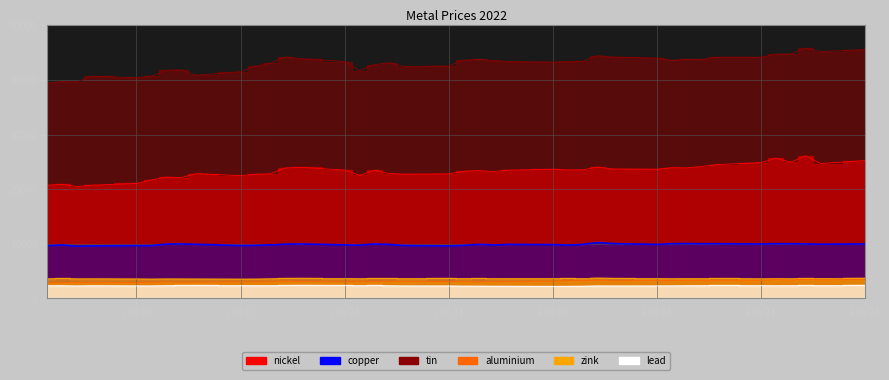

What are all the series names shown in the legend?

aluminium, copper, lead, nickel, zink, tin